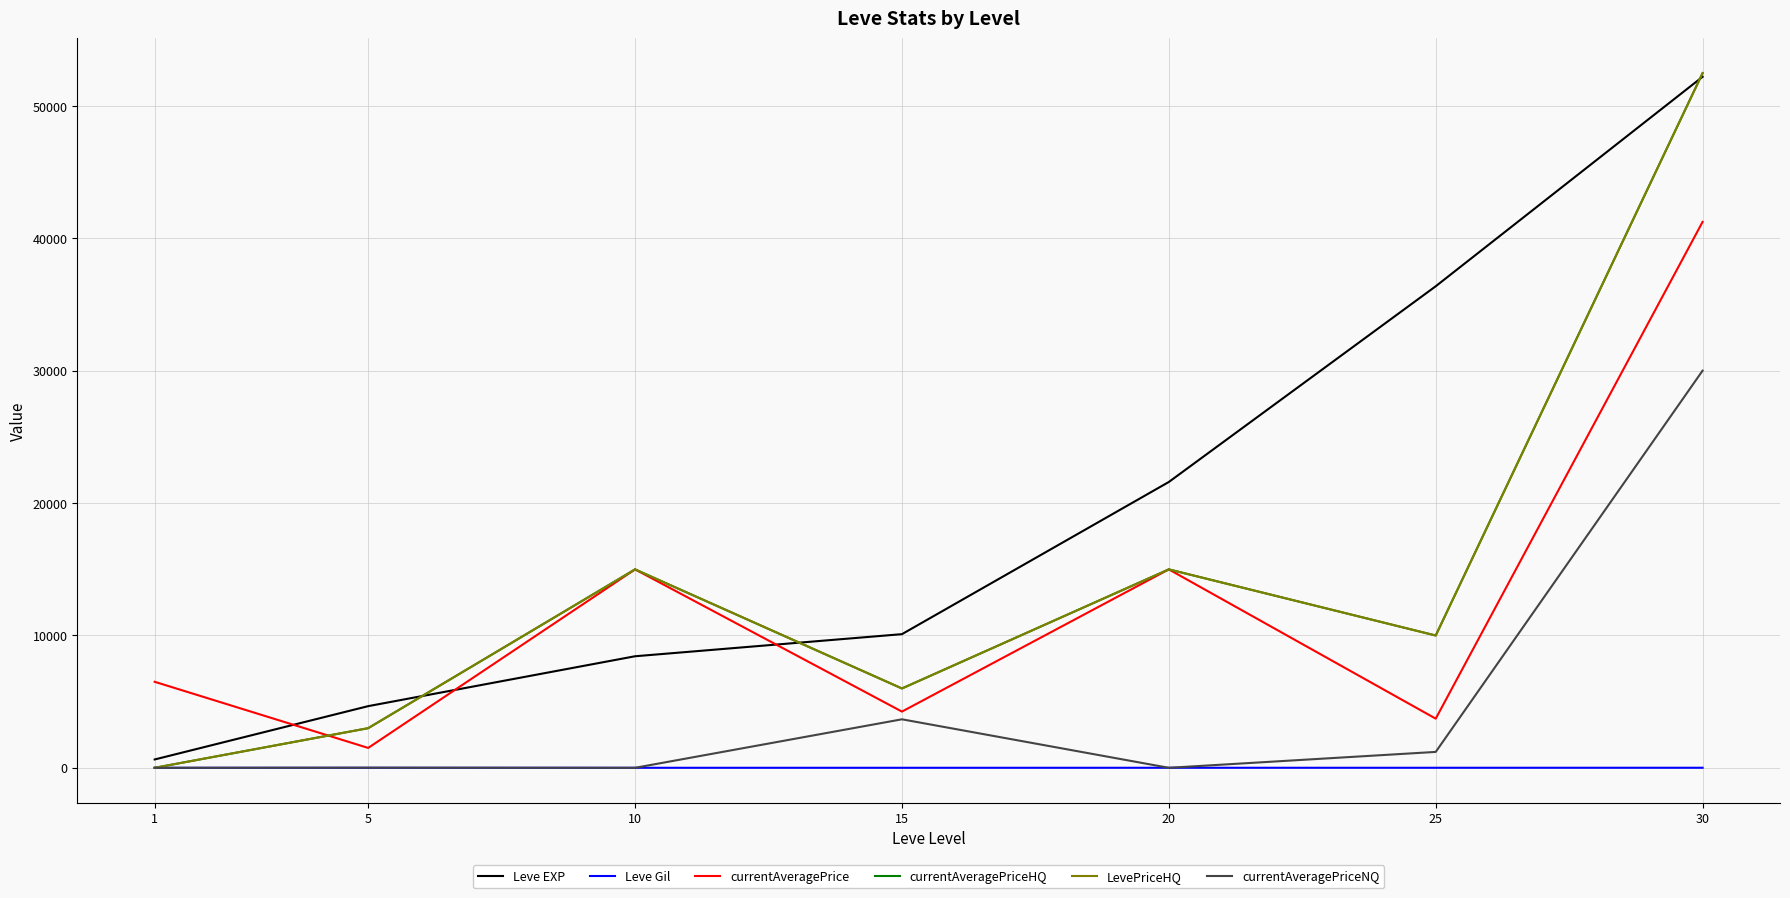

Does the chart have visible grid lines?

Yes